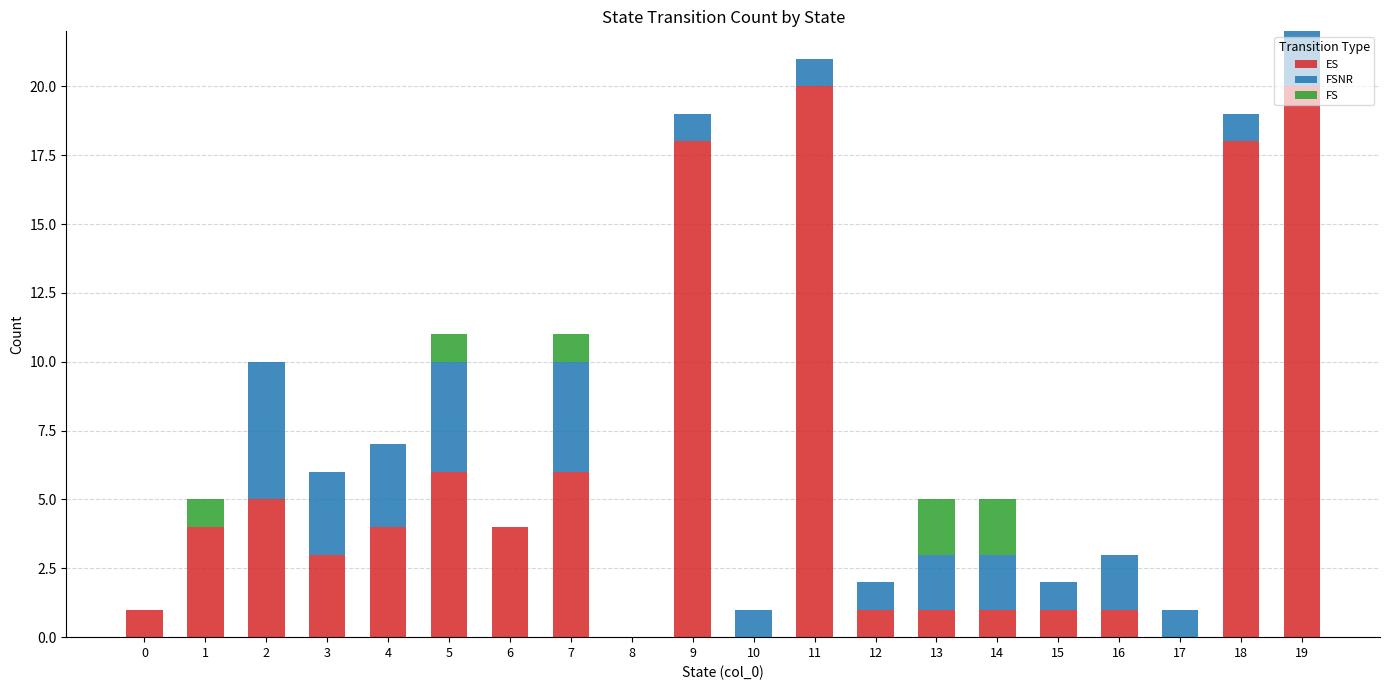

What is the total value across all series at 11?

21